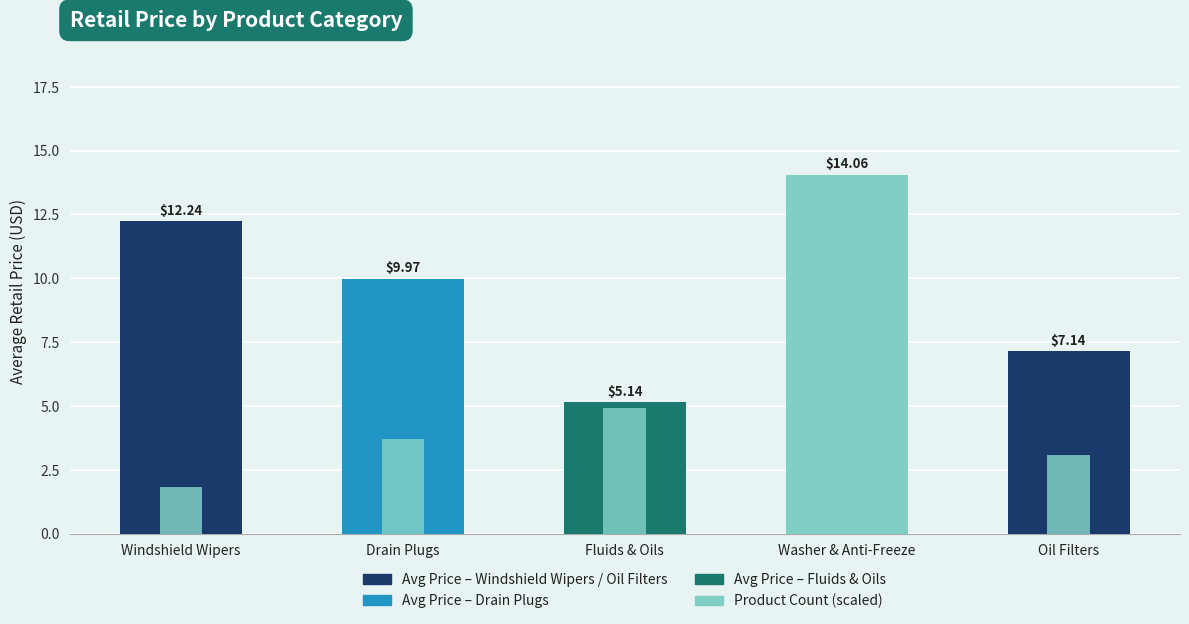

What is the difference between the second highest and minimum values in the Average Retail Price series?

7.1